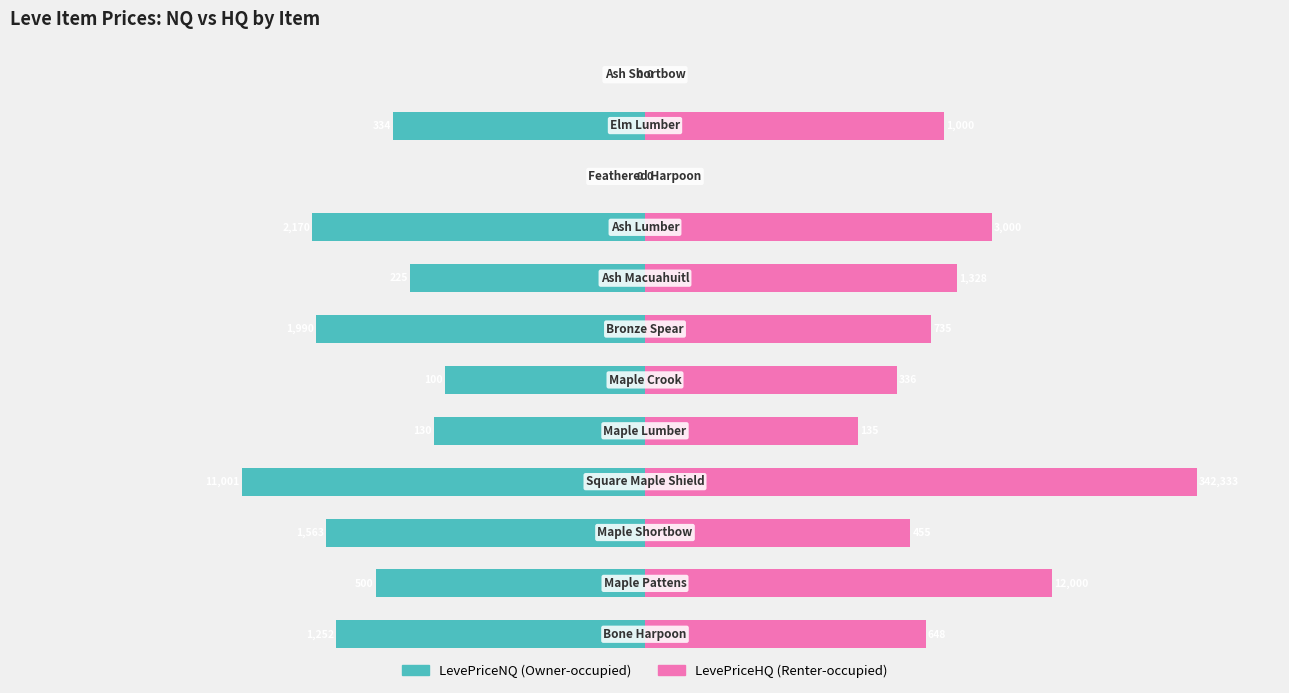

How many positive values does the LevePriceHQ series have?

10